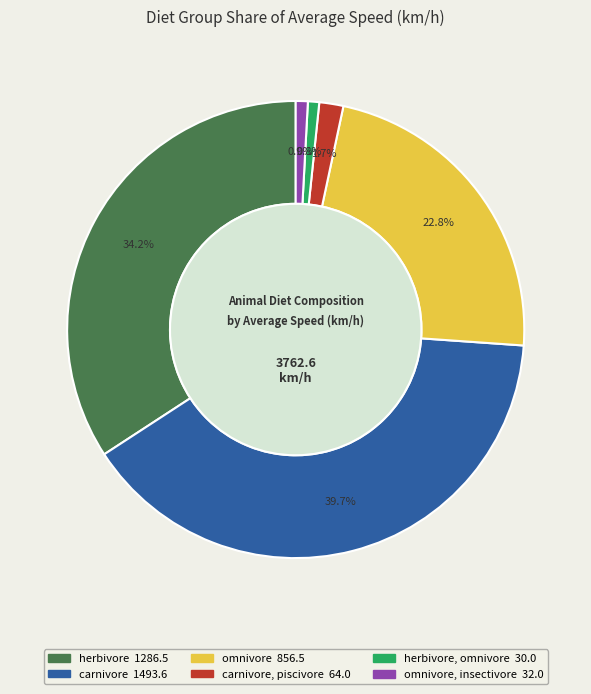

Is there any slice that represents more than half of the pie?

No